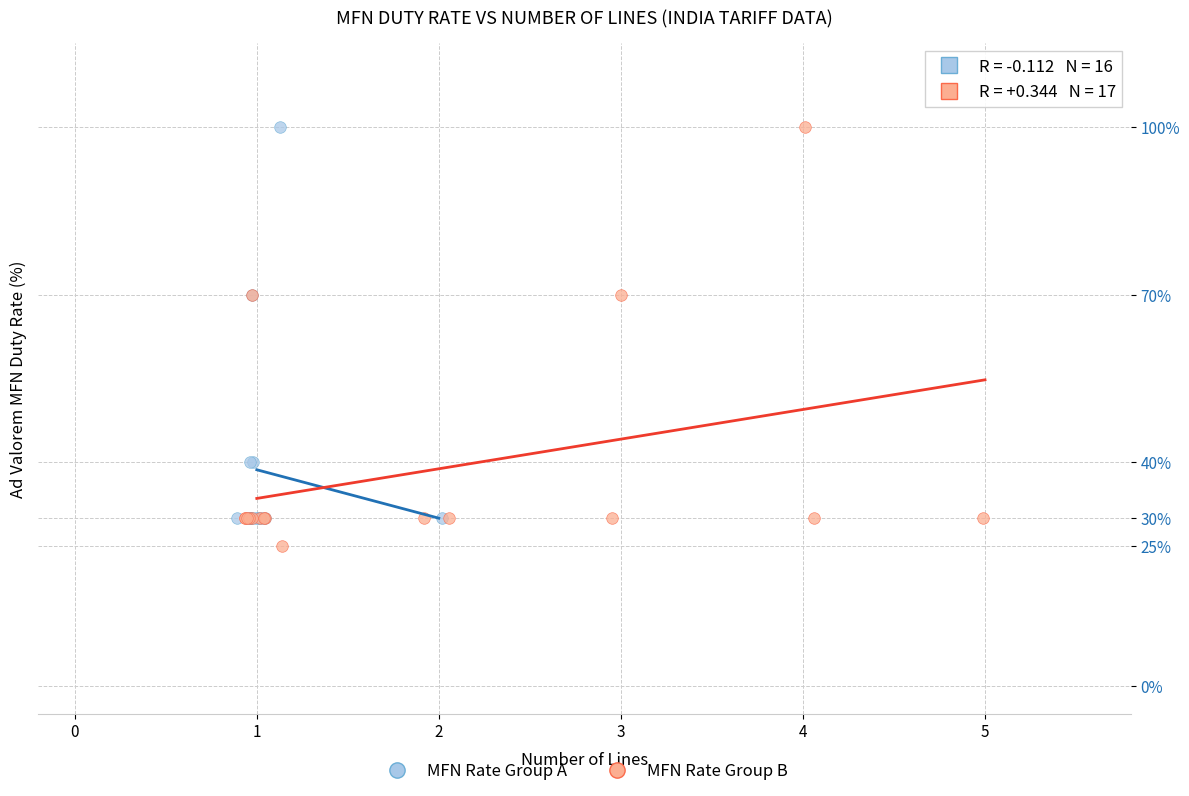

Which series reaches the minimum Y coordinate?

MFN Rate Group B